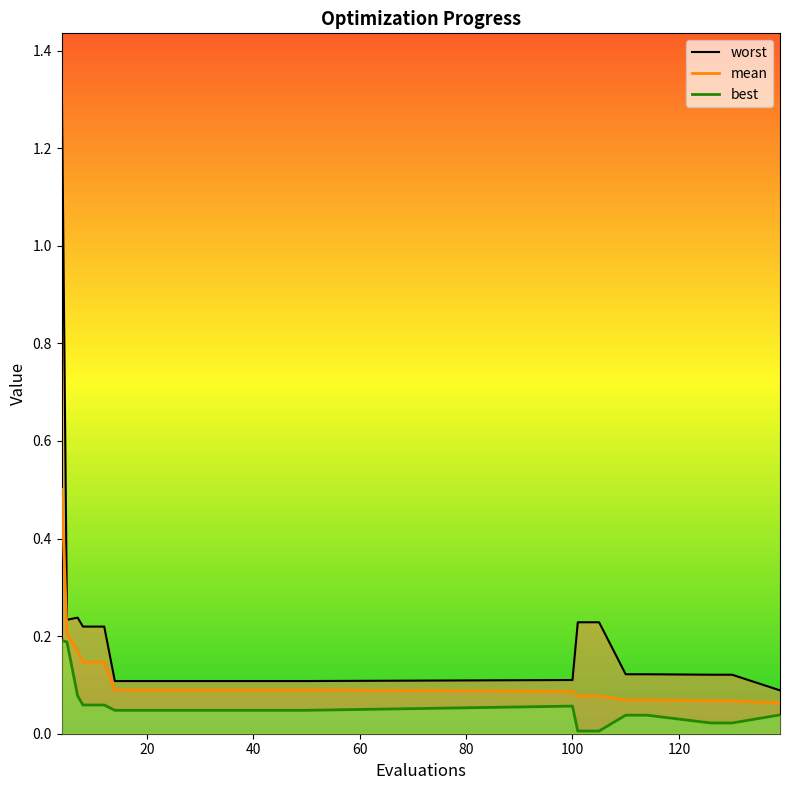

How many lines are shown in the chart?

3